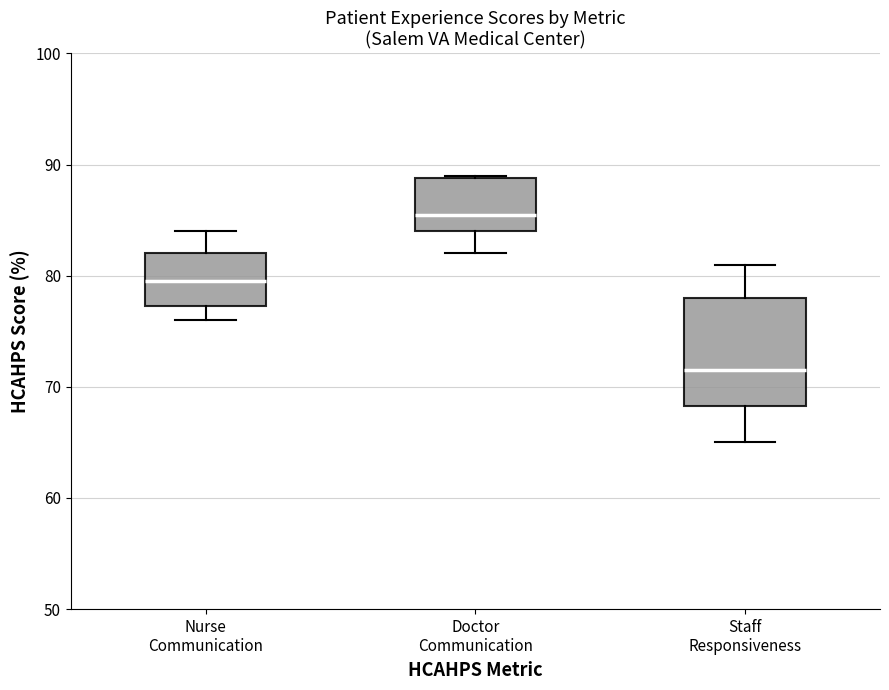

Reading left to right, read every box against the y-axis: the position of its median line, the range the box covers, and the ends of its whiskers. The values are not printed on the chart, so give them approximately, as read against the axis.

Nurse Communication: median 80, box 77 to 82, whiskers 76 to 84
Doctor Communication: median 86, box 84 to 89, whiskers 82 to 89
Staff Responsiveness: median 72, box 68 to 78, whiskers 65 to 81